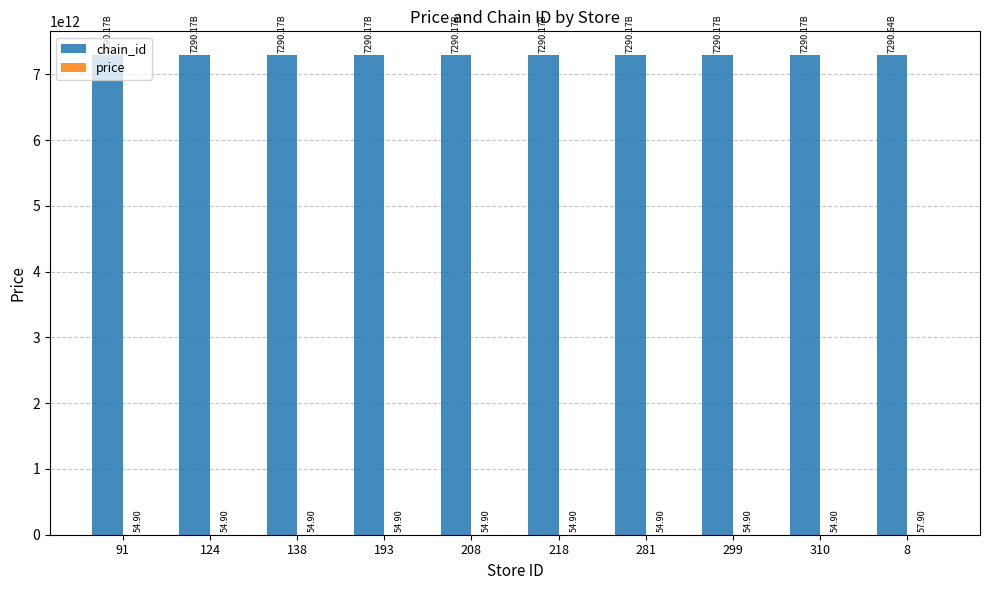

Which series has the largest total across all categories?

chain_id